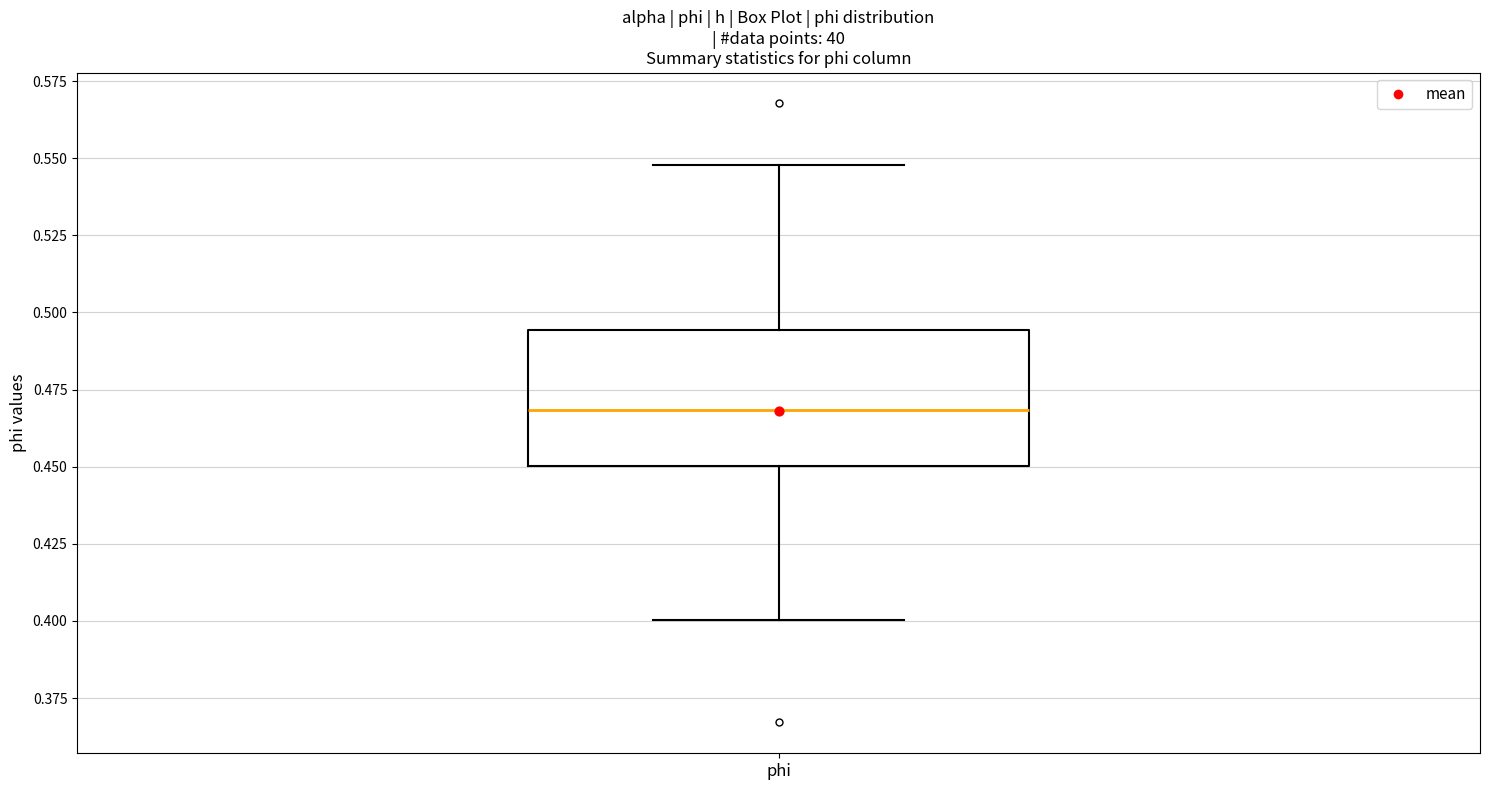

Transcribe this box plot: give where the median line is, the range the box spans, and where the two whiskers end, as read against the y-axis. The values are not printed on the chart, so give them approximately, as read against the axis.

median 0.470, box 0.450 to 0.495, whiskers 0.400 to 0.550